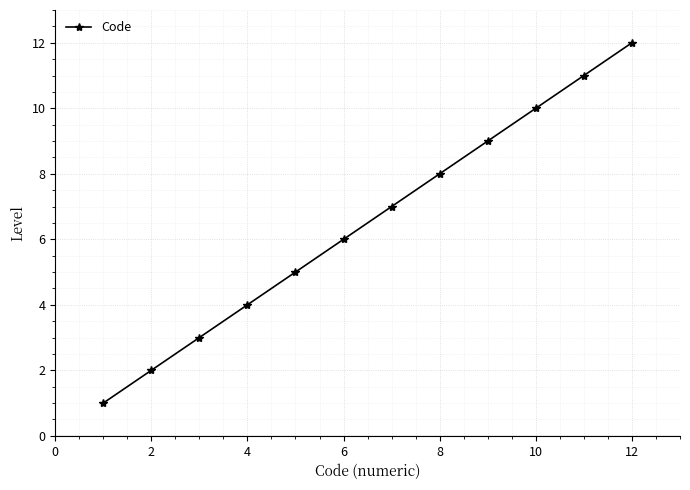

True or false: there are more than 1 points higher than both neighbors.

False